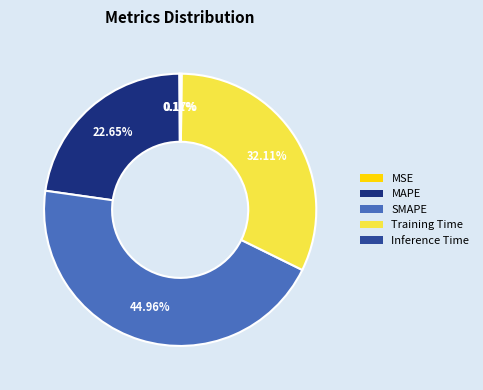

Is there a majority slice in this chart?

No